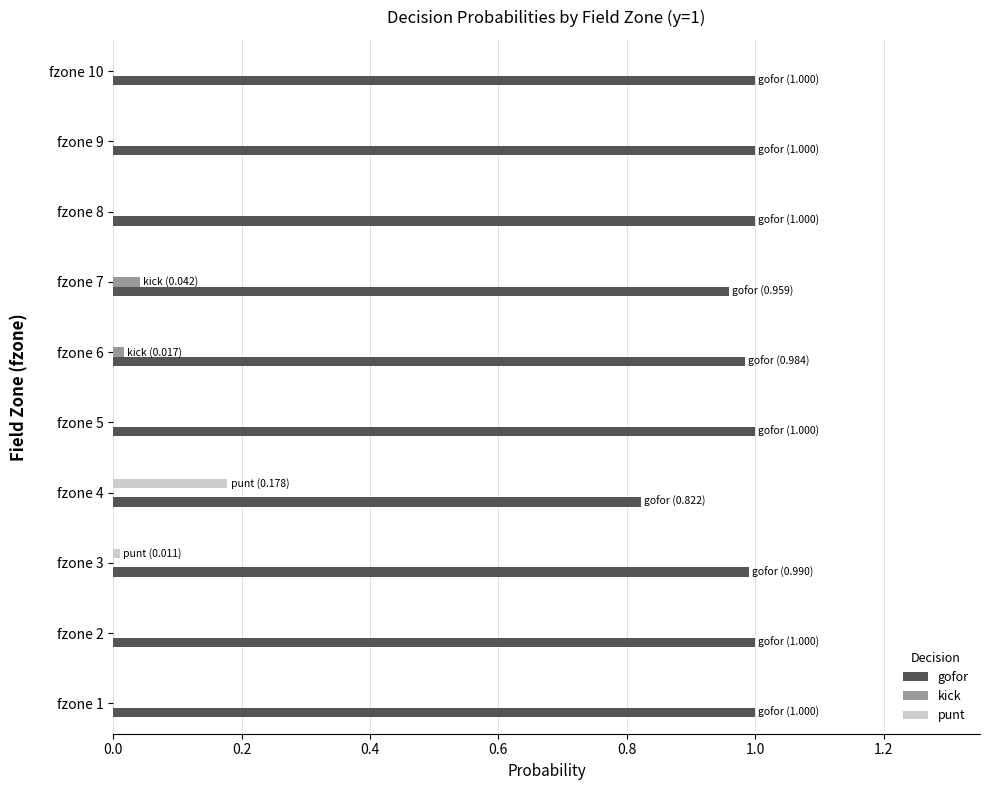

What is the sum of all gofor values?

9.8